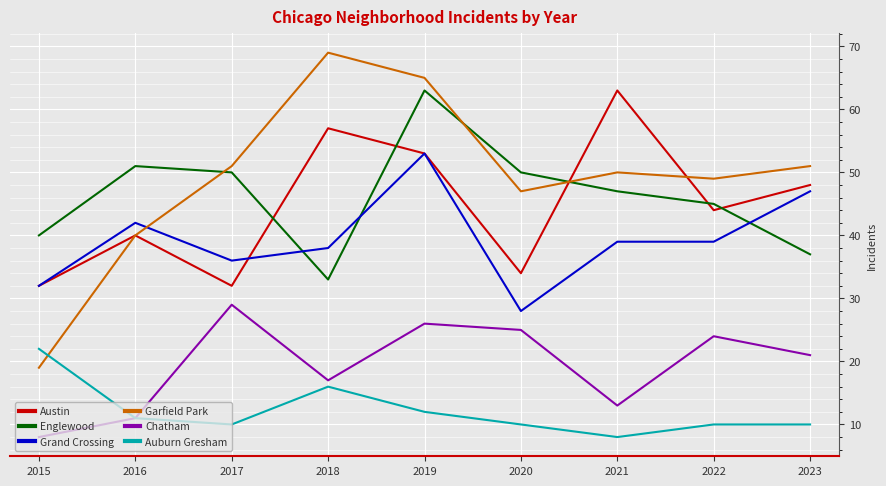

What is the difference between the second highest and second lowest values in the Austin series?

25